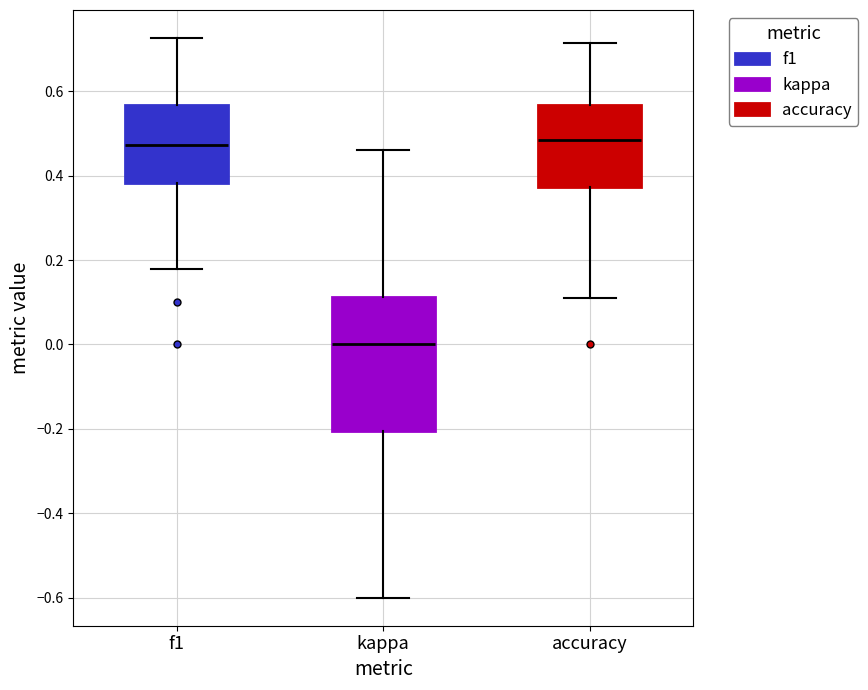

Where does the lower whisker of the box for accuracy end on the y-axis? The values are not printed on the chart, so give them approximately, as read against the axis.

0.12